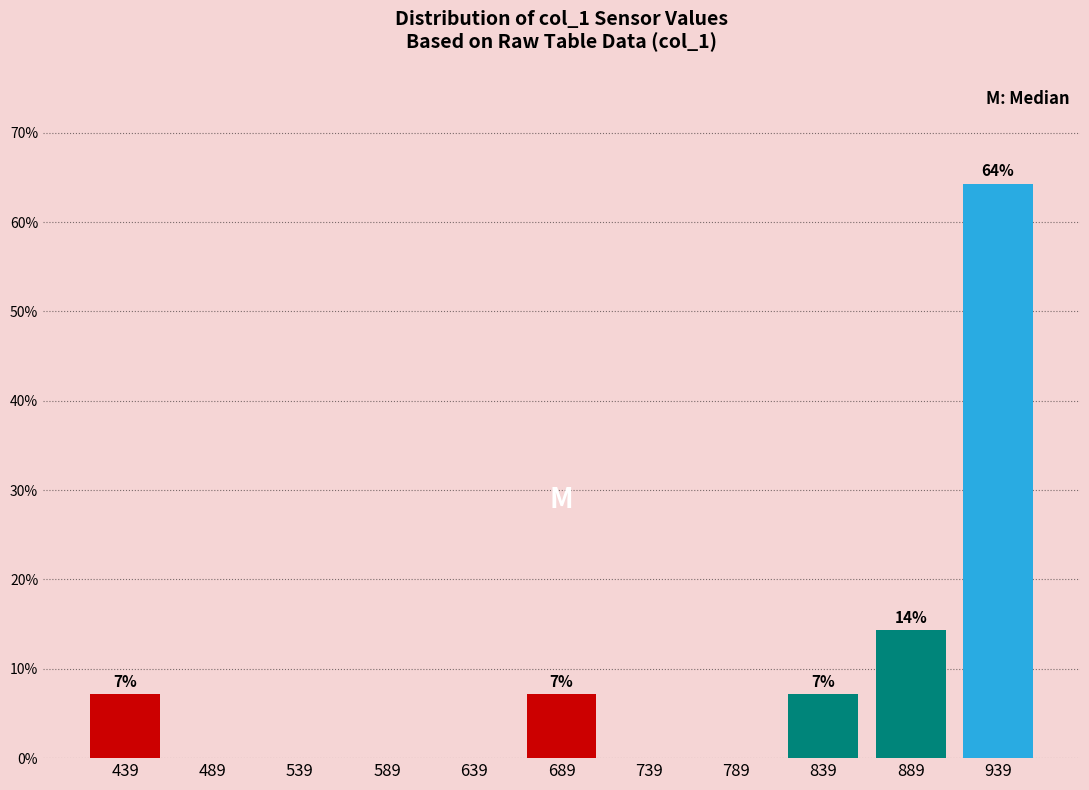

Reading left to right, list all the values displayed in this chart.

439=7.1	489=0.0	539=0.0	589=0.0	639=0.0	689=7.1	739=0.0	789=0.0	839=7.1	889=14.3	939=64.3